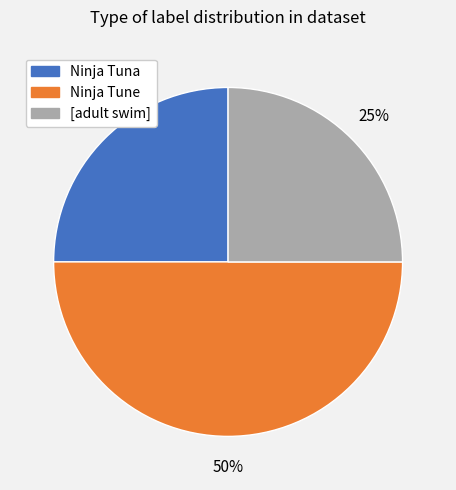

To the nearest percent, what is the average slice percentage?

33%